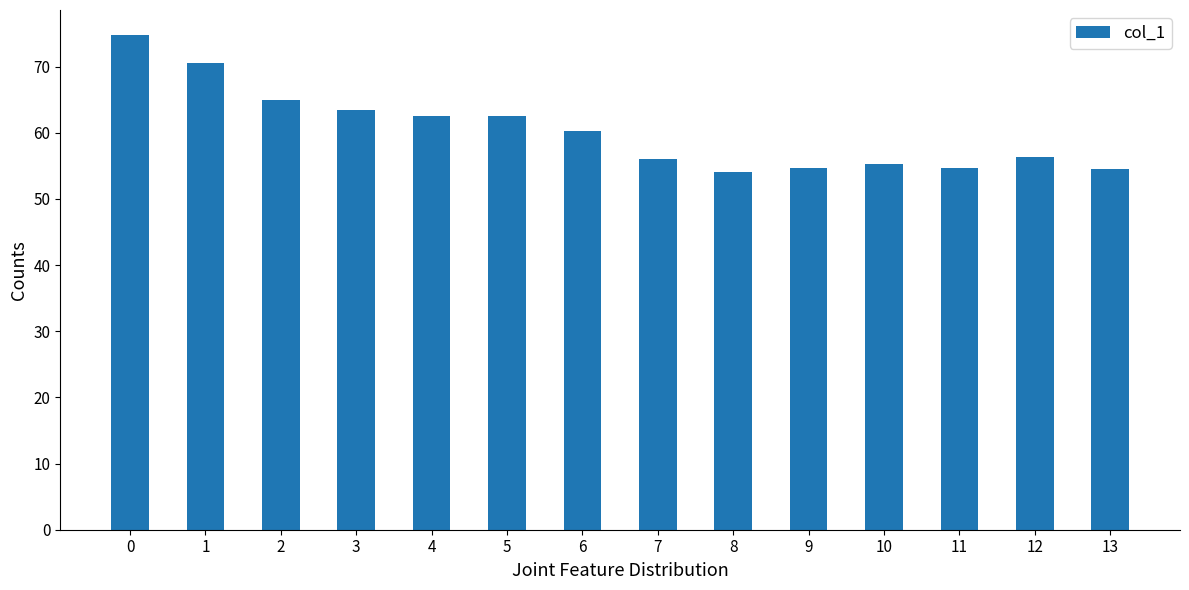

What is the value of the 1st bar from the left?

74.8